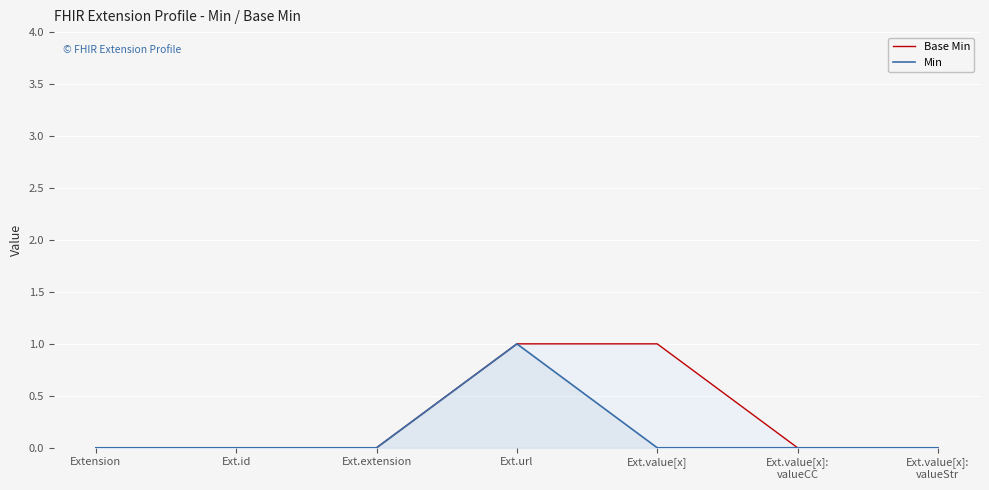

At which category does Min reach its first local peak?

Ext.url